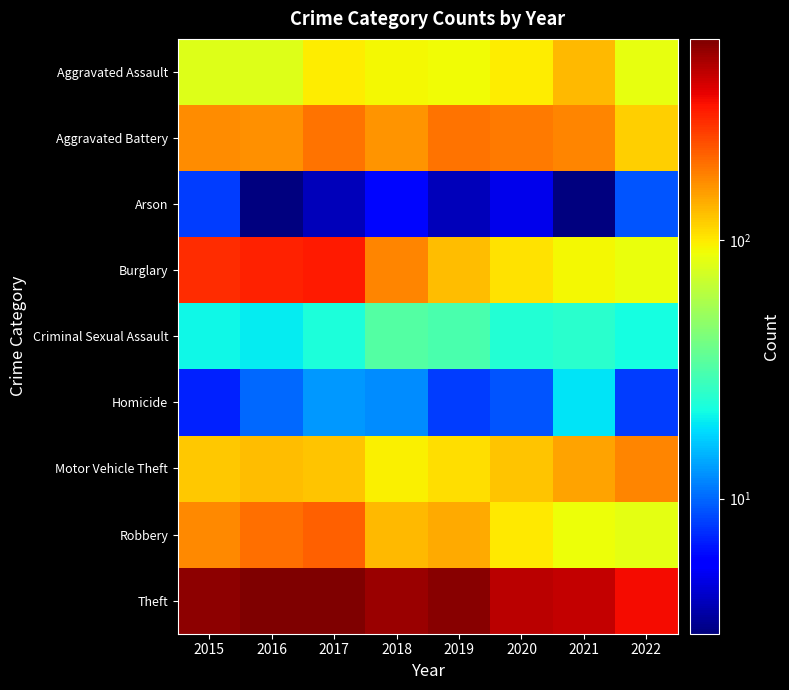

At how many categories does at least one series exceed 125?

8